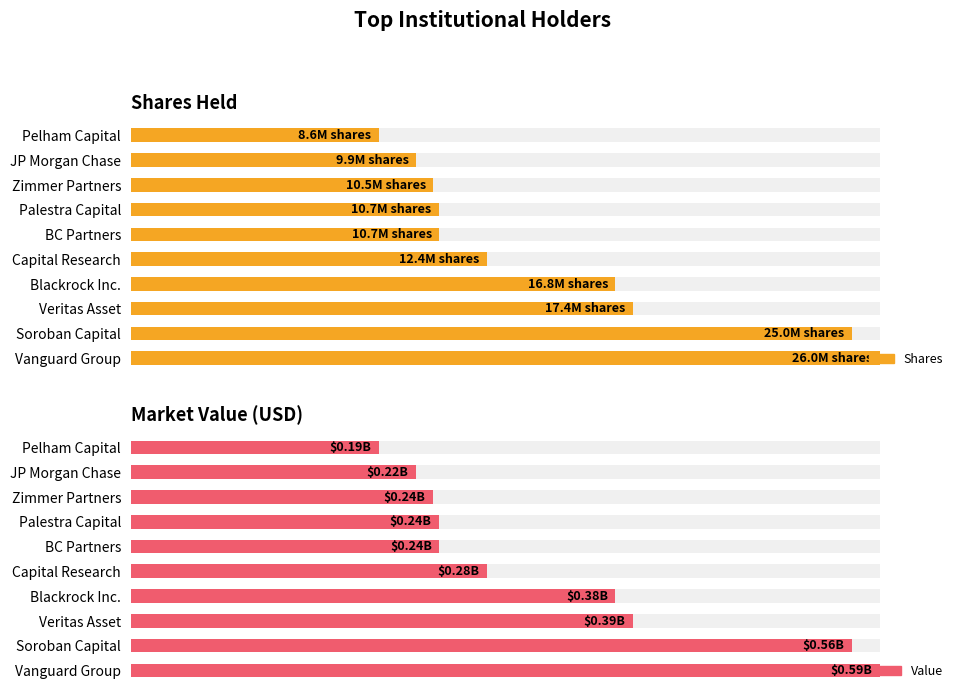

Count the number of data series in this chart.

2